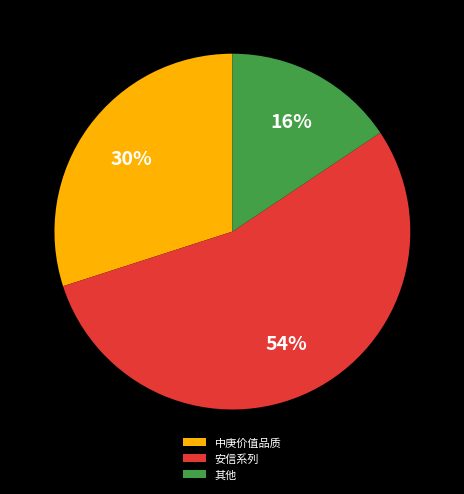

What percentage is the 其他 slice, to the nearest percent?

16%